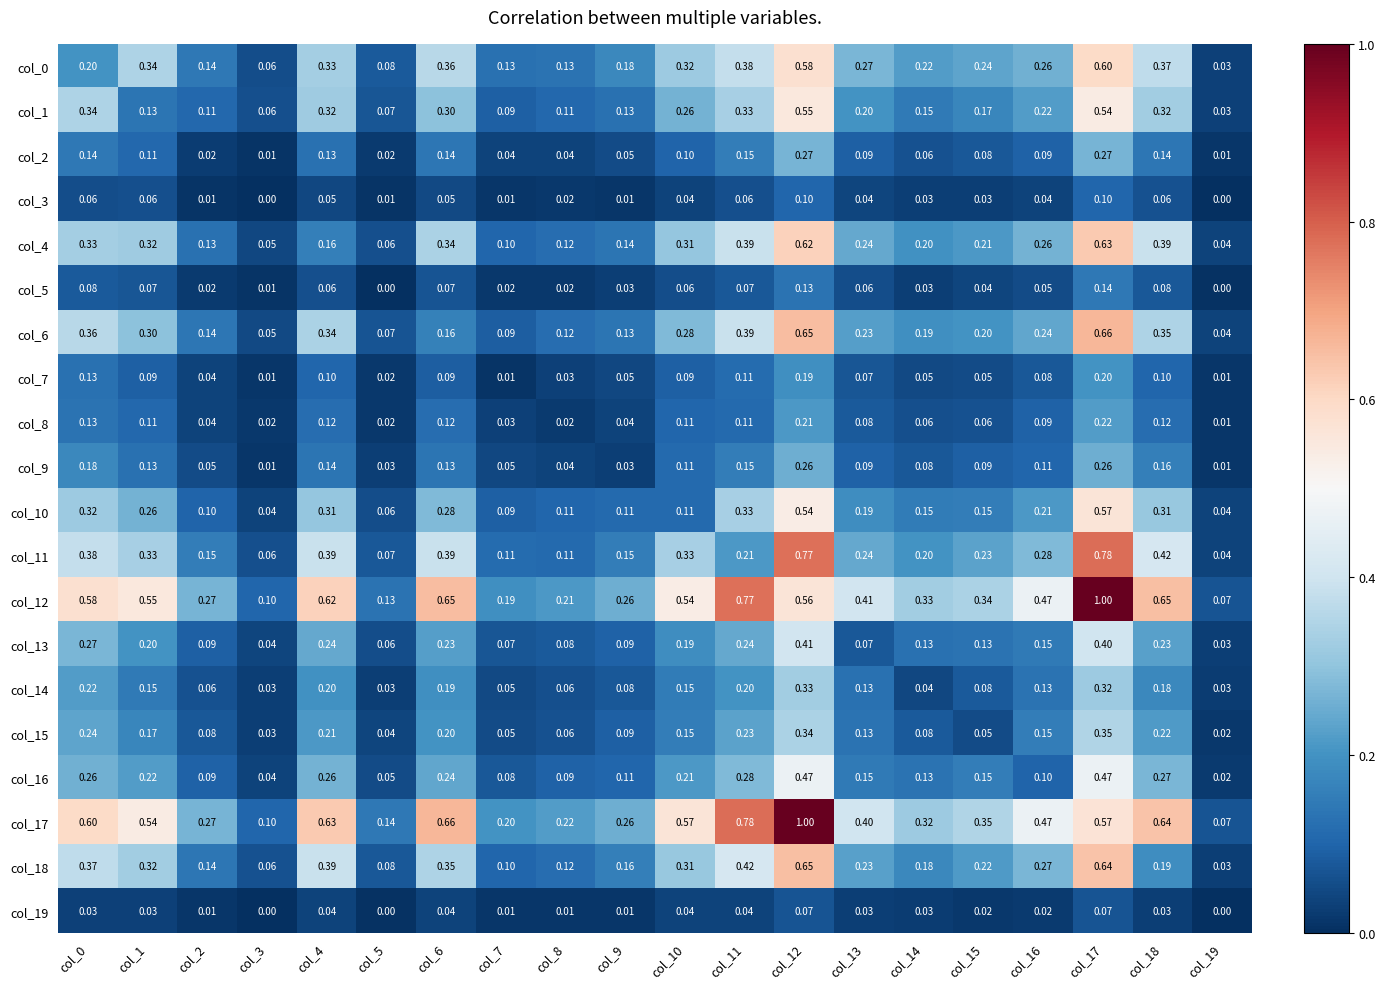

Is the value of col_14 at col_16 greater than the value of col_12 at col_10?

No